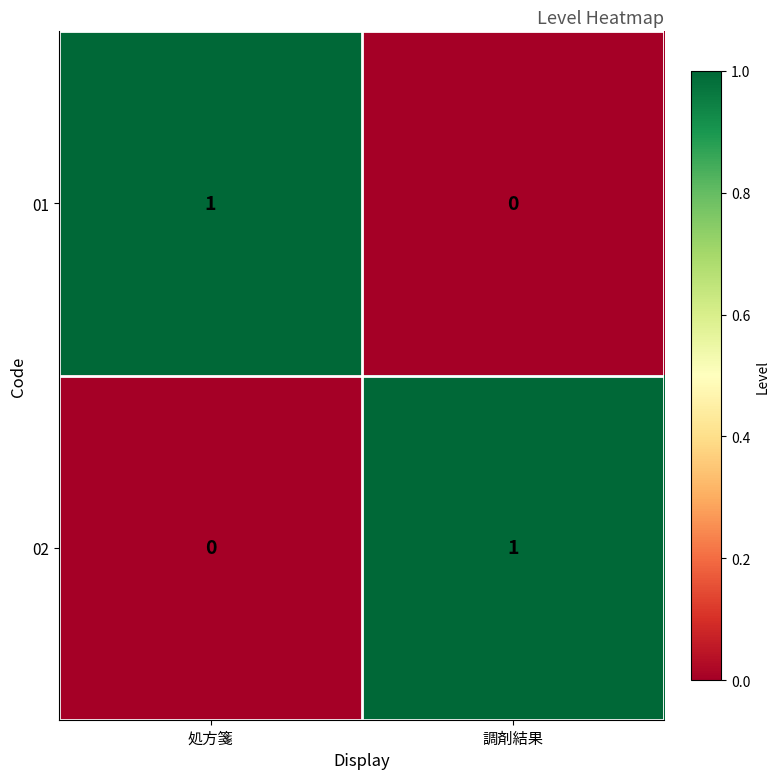

At 処方箋, list the series in order from largest to smallest.

01, 02